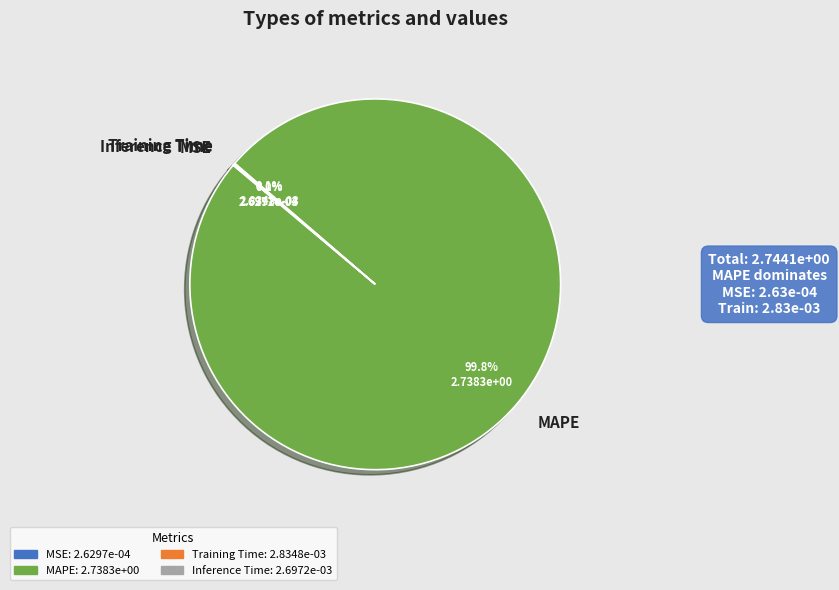

What is the majority slice?

MAPE